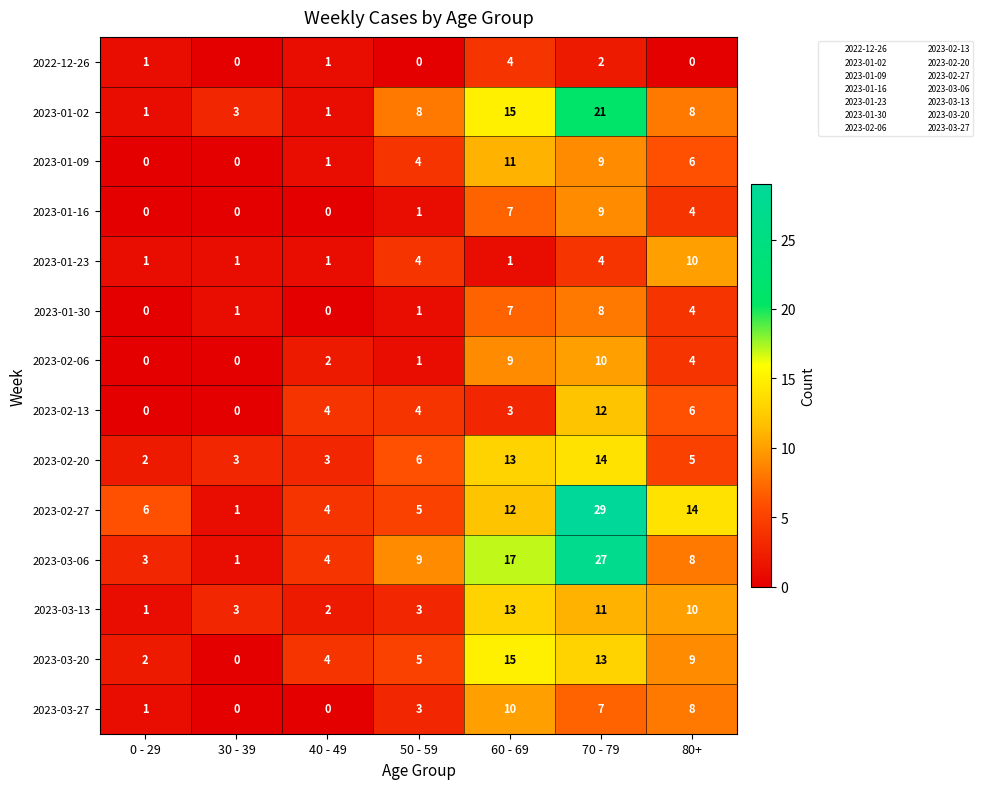

Is it true that 2023-01-16 equals 9 at 70 - 79?

True